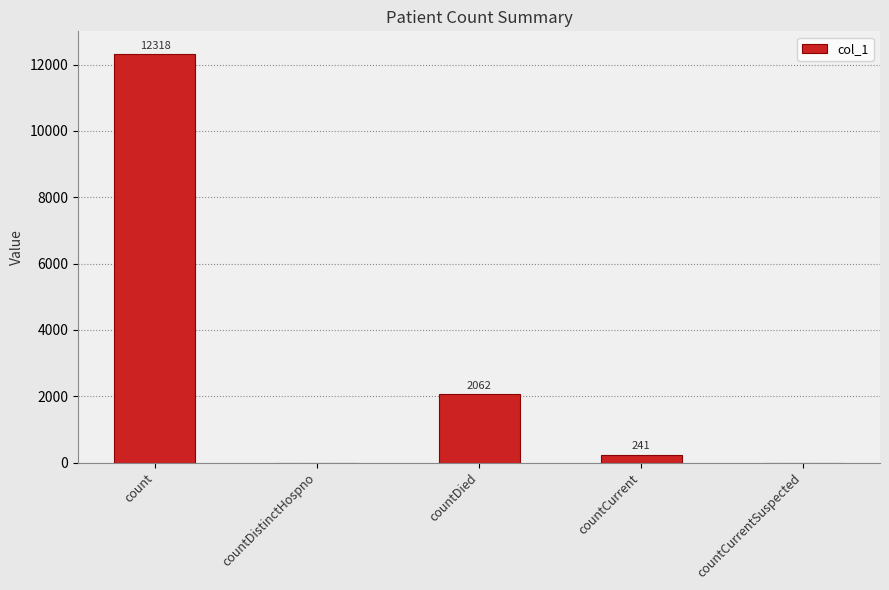

What is the difference between the values at countDied and countCurrentSuspected?

2062